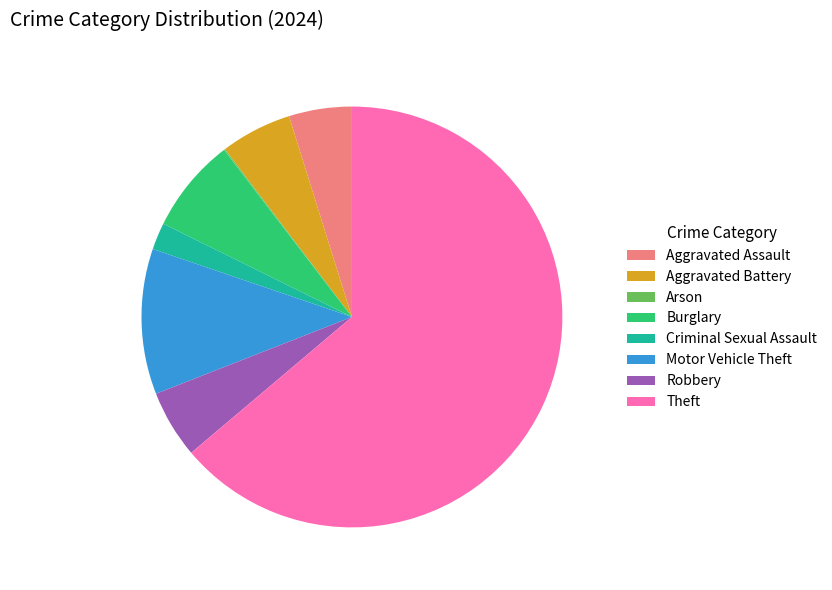

Is it true that Aggravated Assault is 16% of the pie?

False